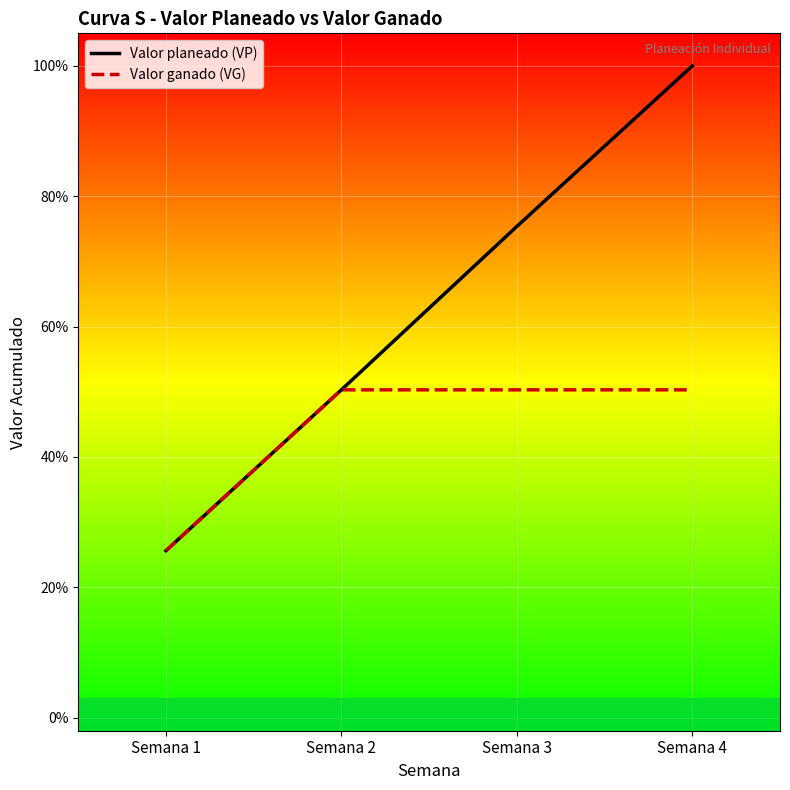

Count the Valor ganado (VG) values in the range 0 to 1.

4